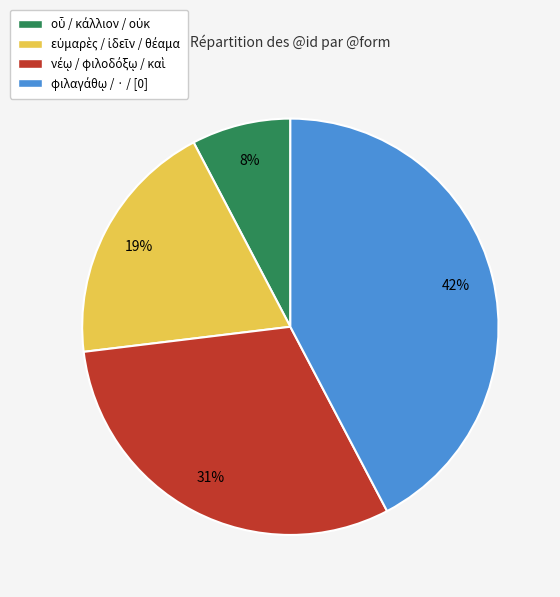

Does any single category account for the majority?

No